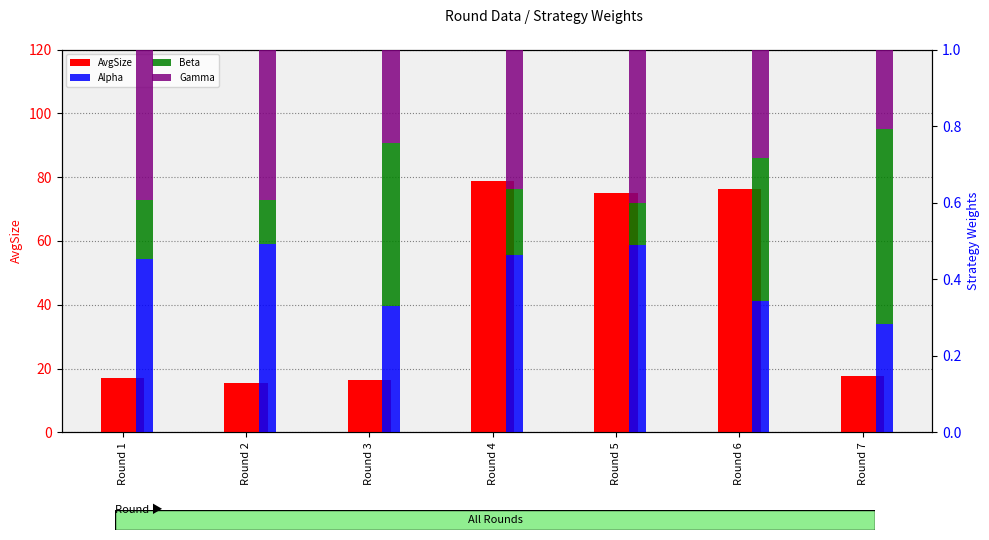

What is the difference between the highest and lowest values at Round 3?

16.1